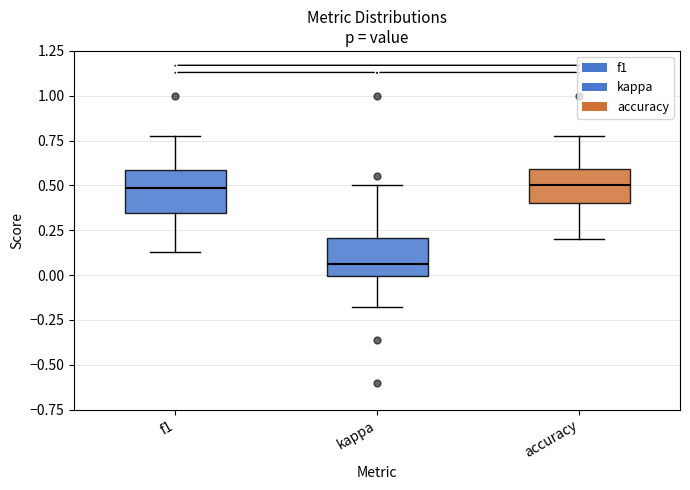

Where is the upper edge of the box for accuracy on the y-axis? The values are not printed on the chart, so give them approximately, as read against the axis.

0.60